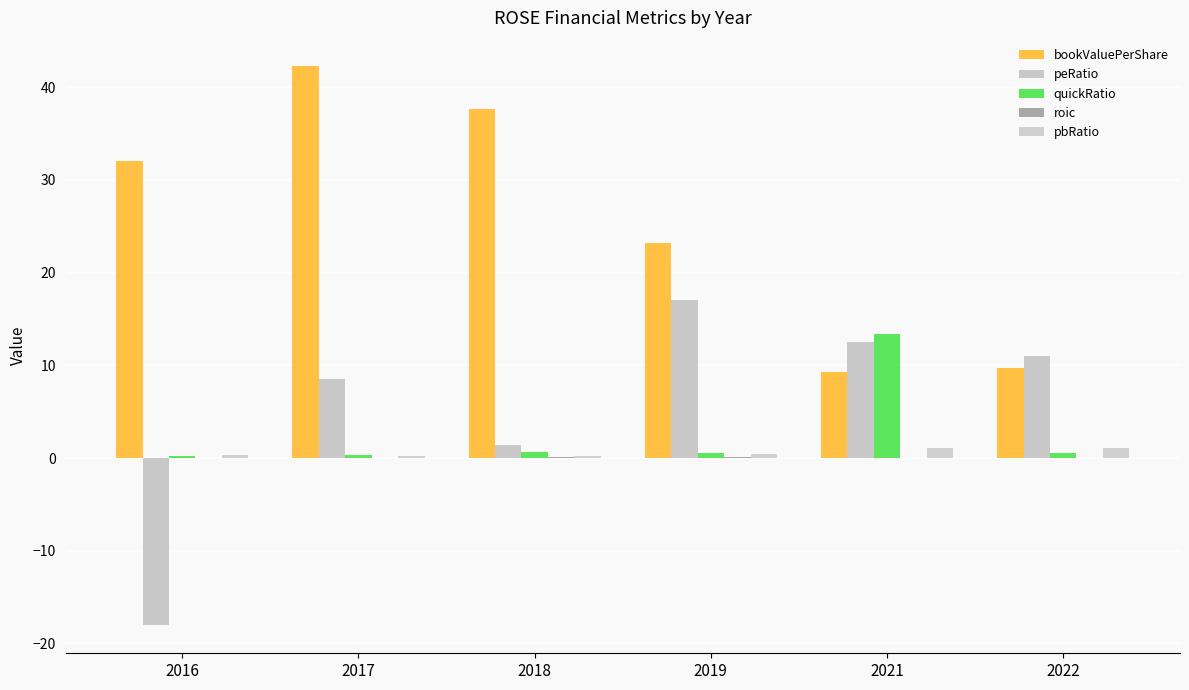

What is the greatest value displayed?

42.3